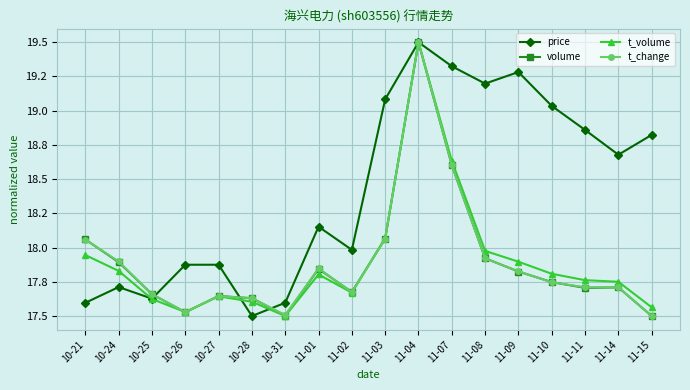

How many times do t_change and t_volume cross each other?

3